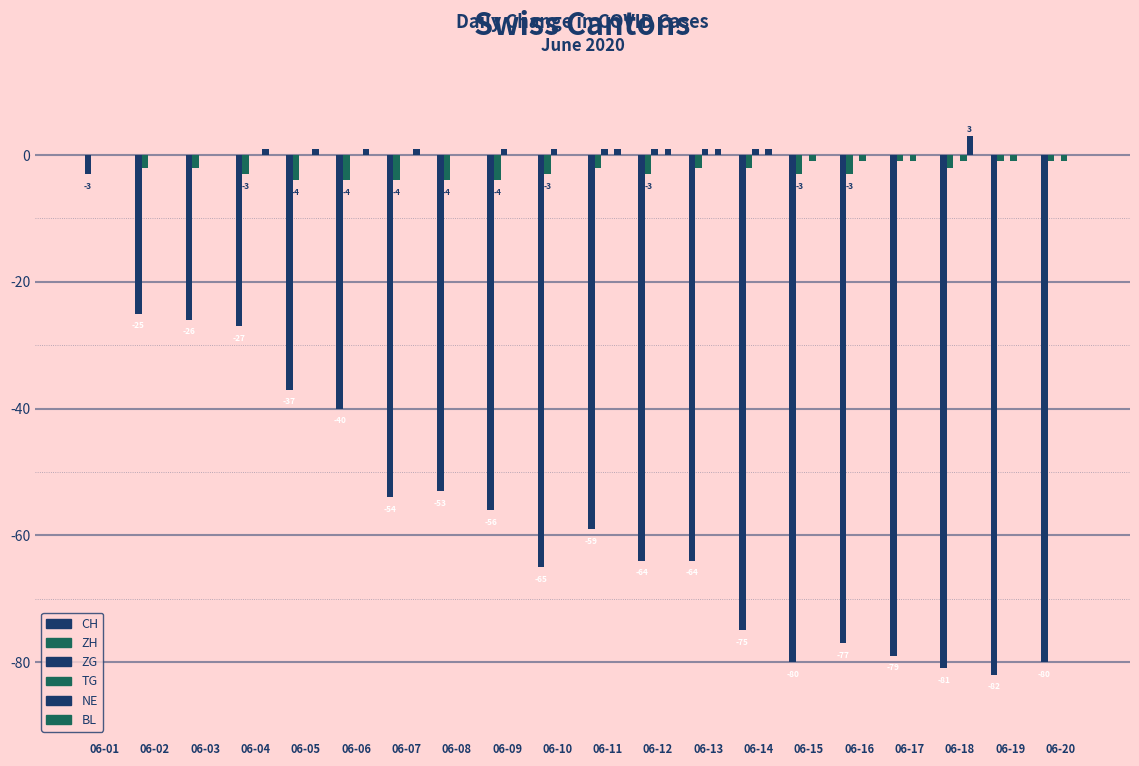

At which label does CH reach its minimum?

06-19